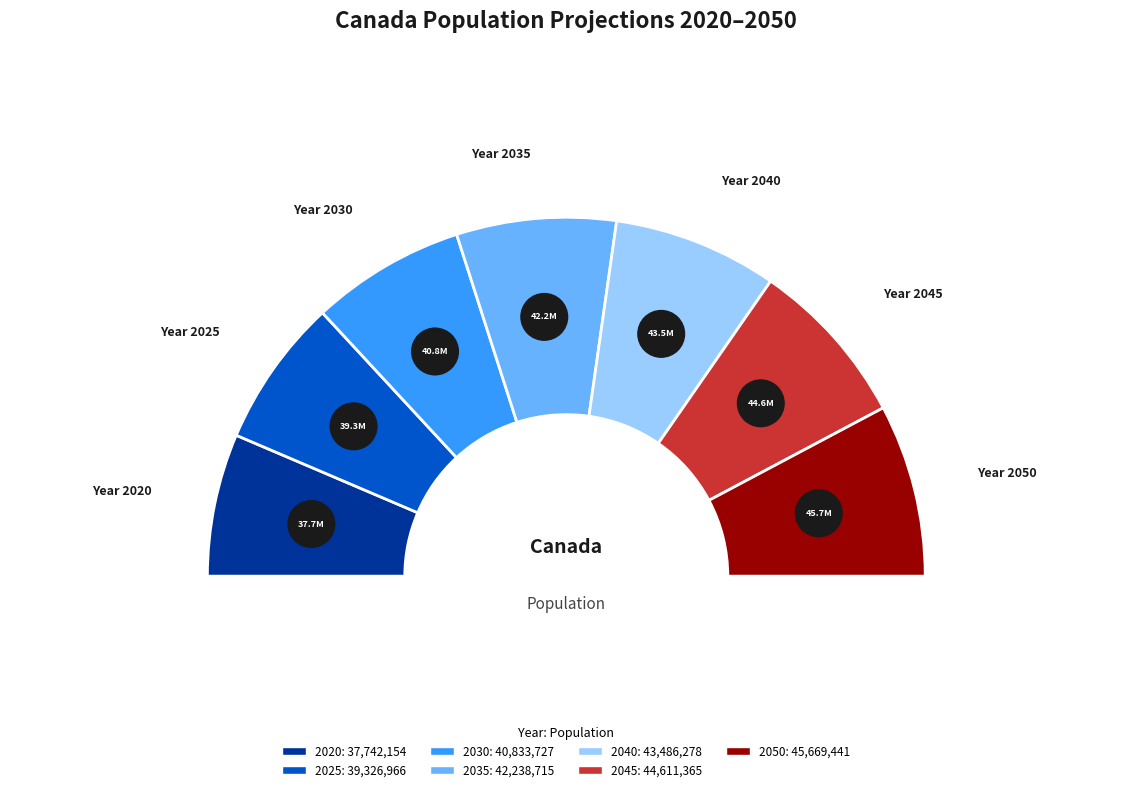

To the nearest percent, what is the difference between the 2035 and 2050 slice percentages?

1%